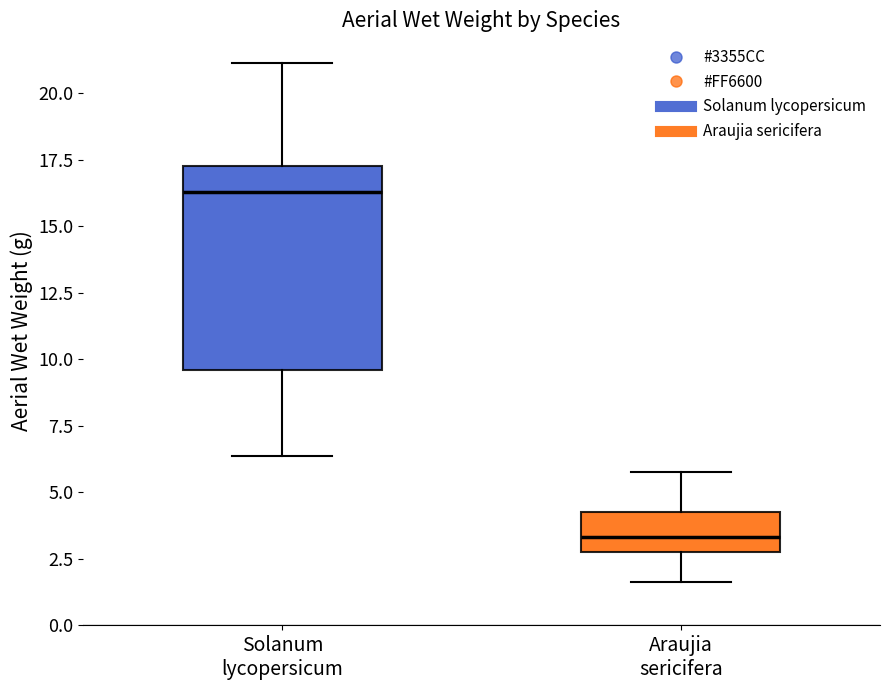

Reading left to right, transcribe this box plot: for each box, give where its median line is, the range the box spans, and where its two whiskers end, as read against the y-axis. The values are not printed on the chart, so give them approximately, as read against the axis.

Solanum lycopersicum: median 16.5, box 9.5 to 17.0, whiskers 6.5 to 21.0
Araujia sericifera: median 3.5, box 2.5 to 4.5, whiskers 1.5 to 6.0